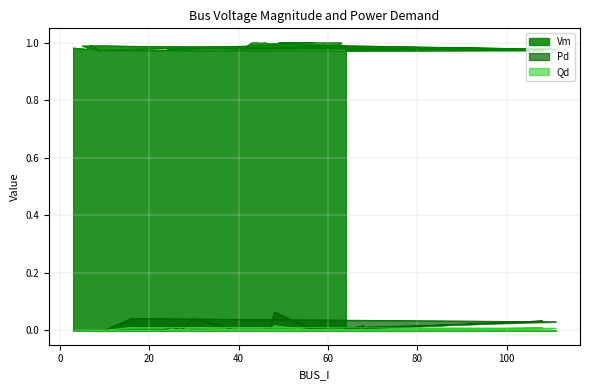

True or false: Vm has a value of 1.0 at 58.

True